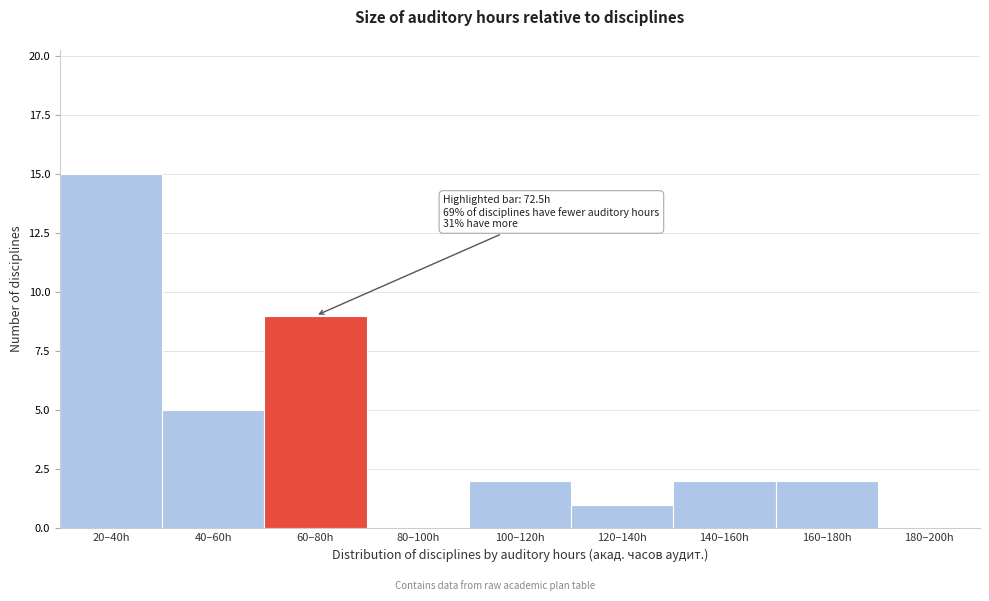

Reading left to right, extract all data points from this chart.

20–40h=15	40–60h=5	60–80h=9	80–100h=0	100–120h=2	120–140h=1	140–160h=2	160–180h=2	180–200h=0